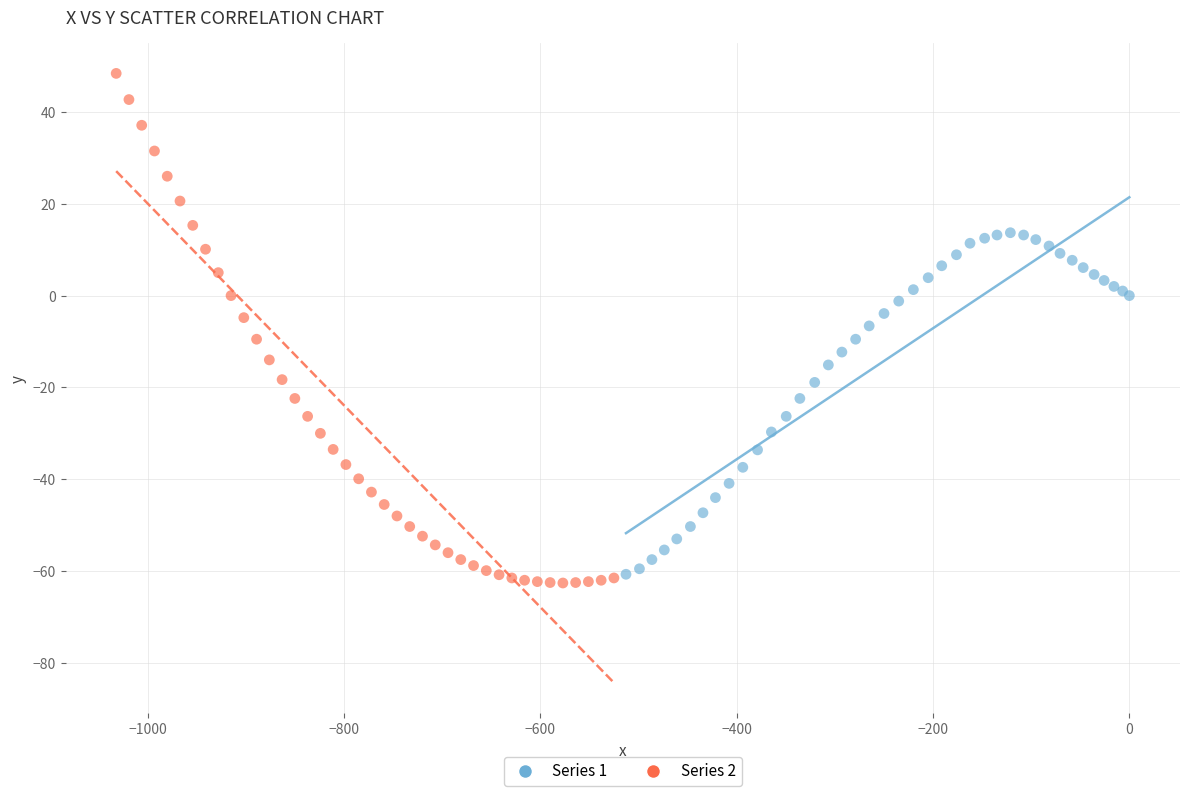

Which series contains the highest Y value?

Series 2